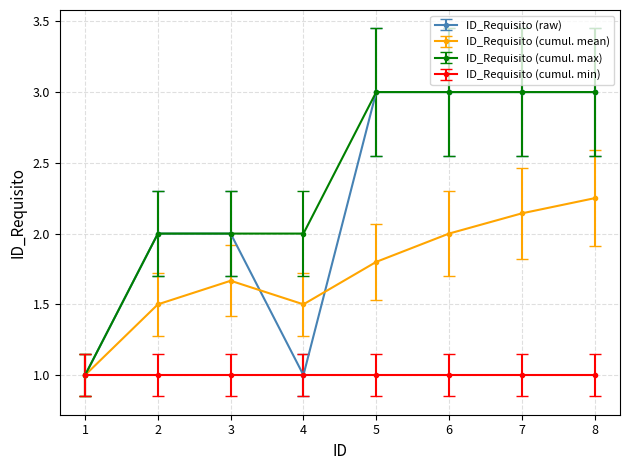

What is the greatest value displayed?

3.0